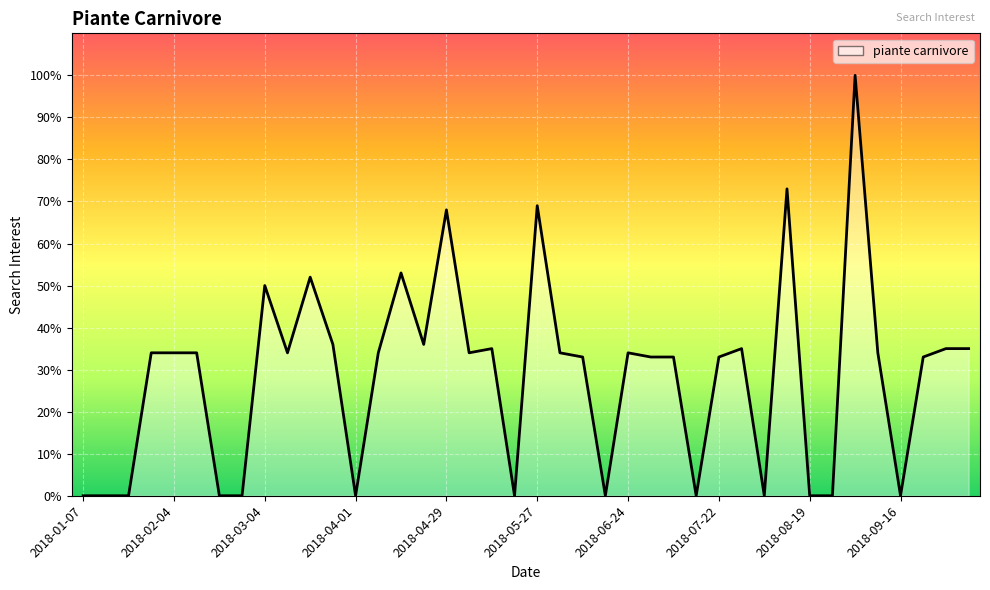

What is the difference between the maximum and minimum values?

100